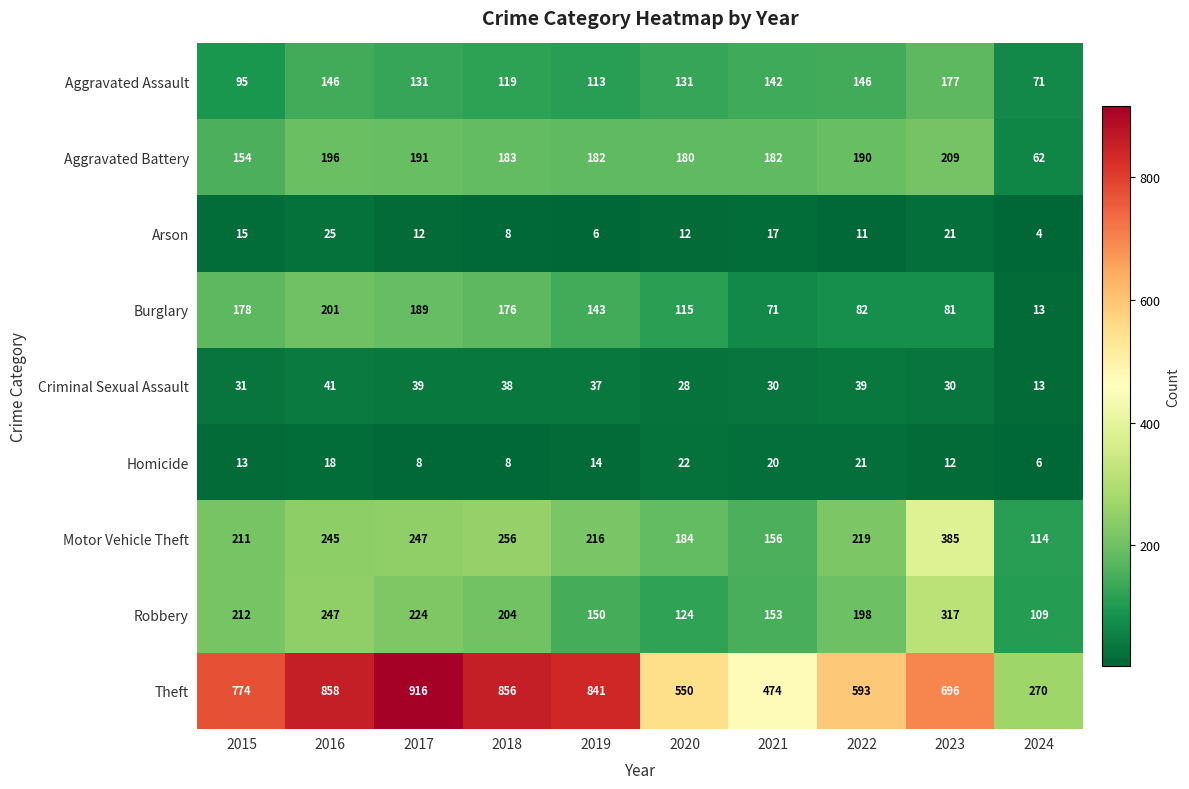

How many values in the Aggravated Battery series are below 183?

5